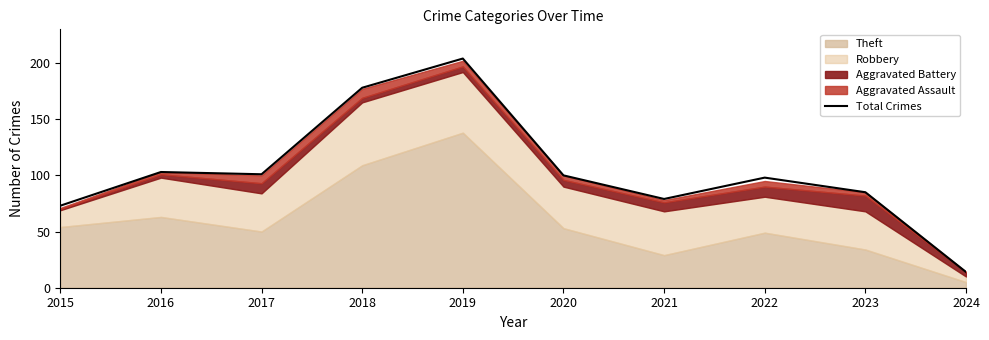

What is the value of the 4th point from the left?

178